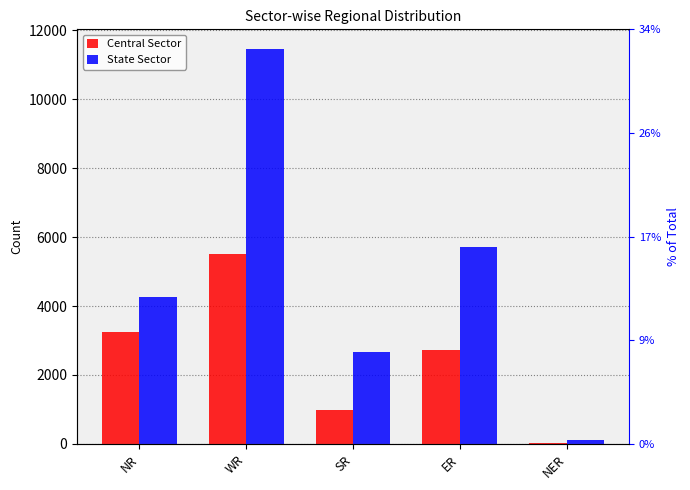

What are all the series names shown in the legend?

Central Sector, State Sector